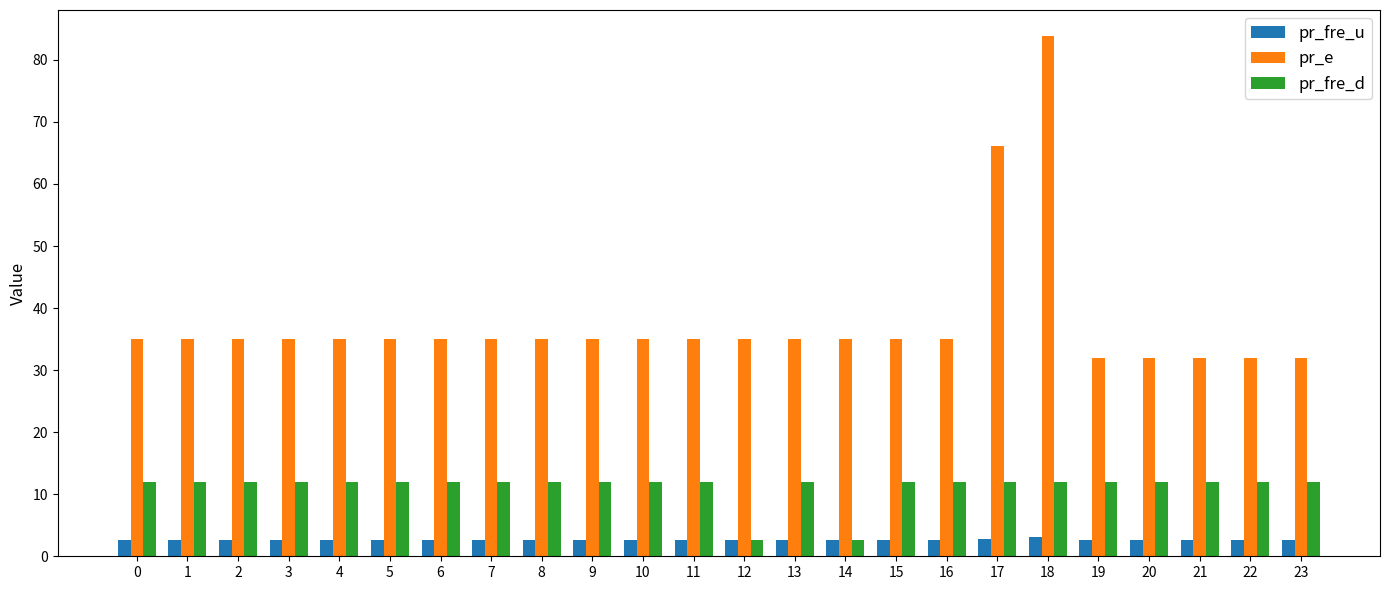

Rank the series at 4 from lowest to highest value.

pr_fre_u, pr_fre_d, pr_e